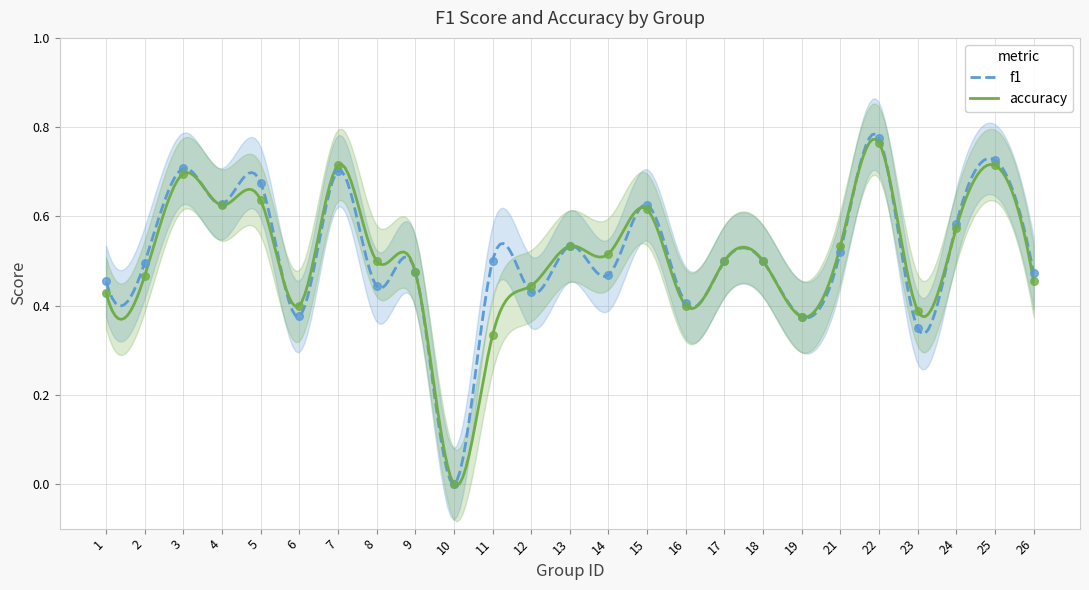

What are all the series names shown in the legend?

f1, accuracy